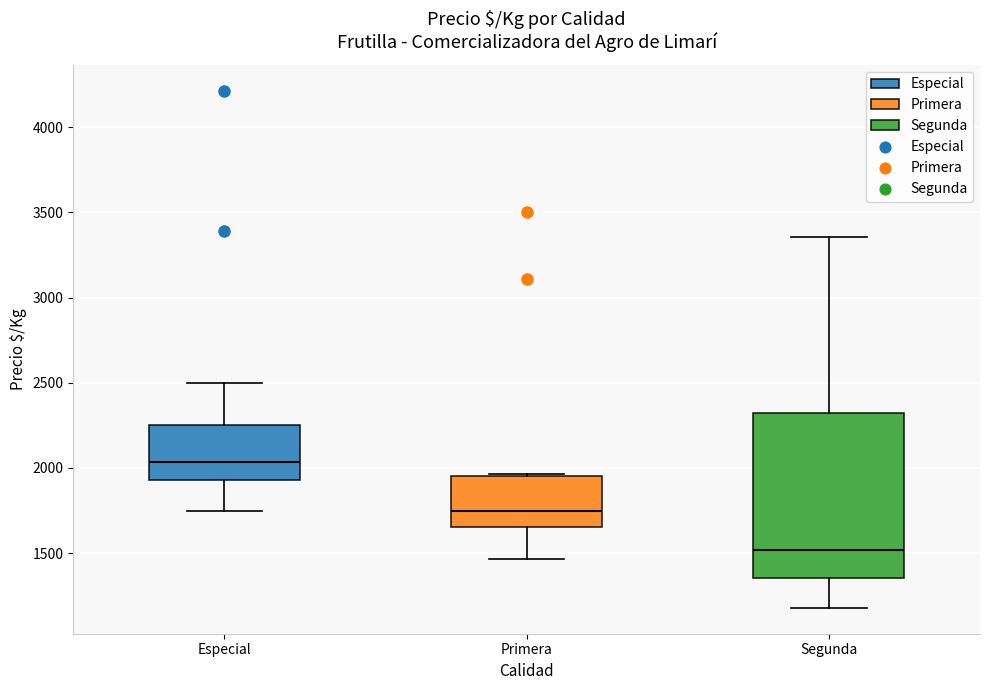

Which box has the highest median line?

Especial